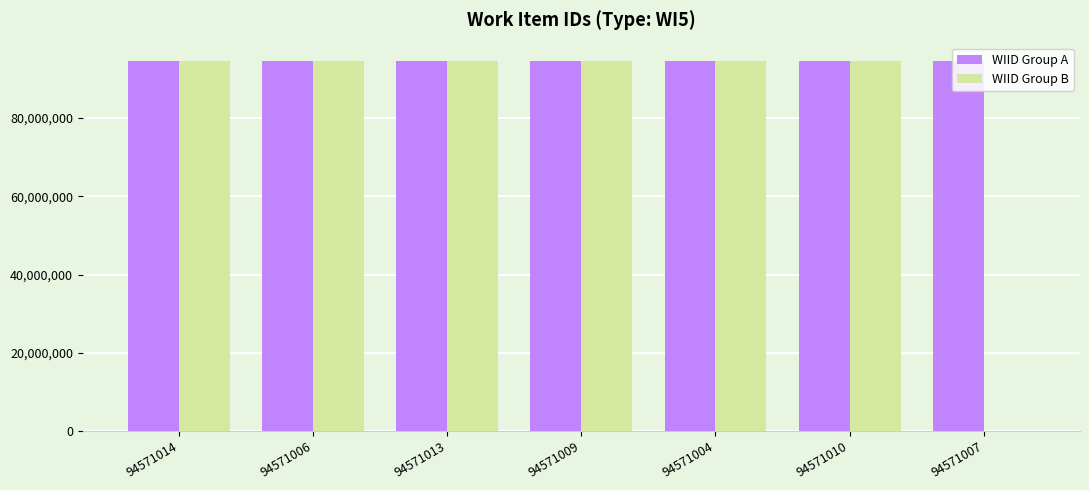

The WIID Group B series shows 36403217 at 94571004. True or false?

False